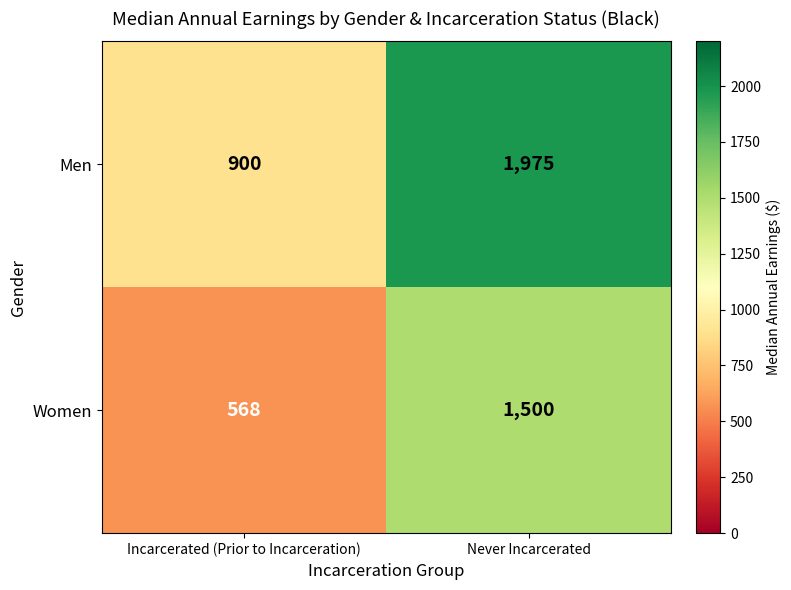

Between Incarcerated (Prior to Incarceration) and Never Incarcerated, which series saw the biggest shift?

Men